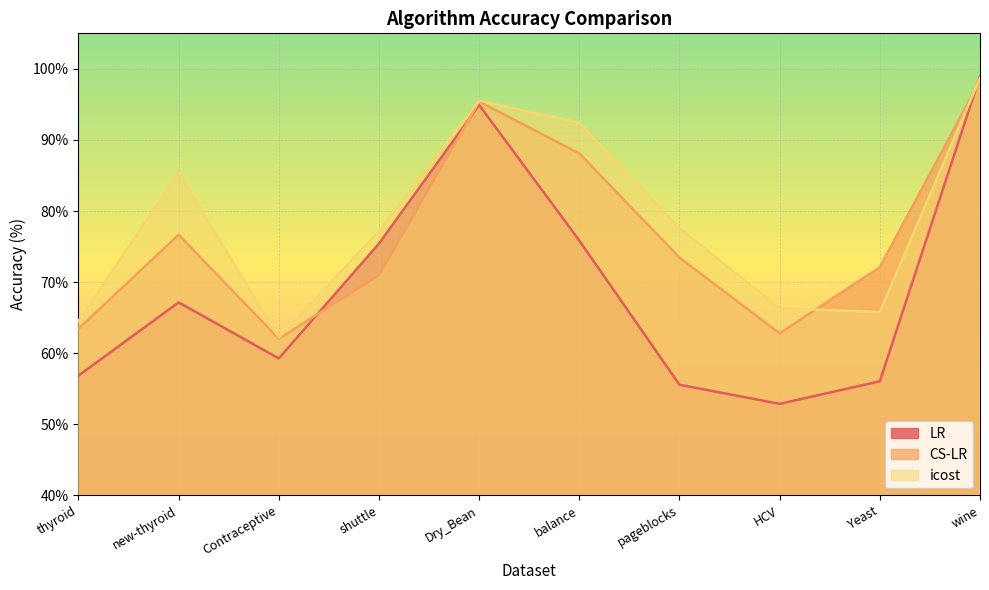

Reading right to left, list all the values displayed in this chart.

LR: 98.9	56.0	52.9	55.6	75.8	94.9	75.4	59.3	67.1	56.8
CS-LR: 98.3	72.1	62.8	73.4	88.1	95.4	71.0	62.0	76.7	63.4
icost: 98.7	65.8	66.3	77.6	92.4	95.5	77.2	62.2	85.4	64.5